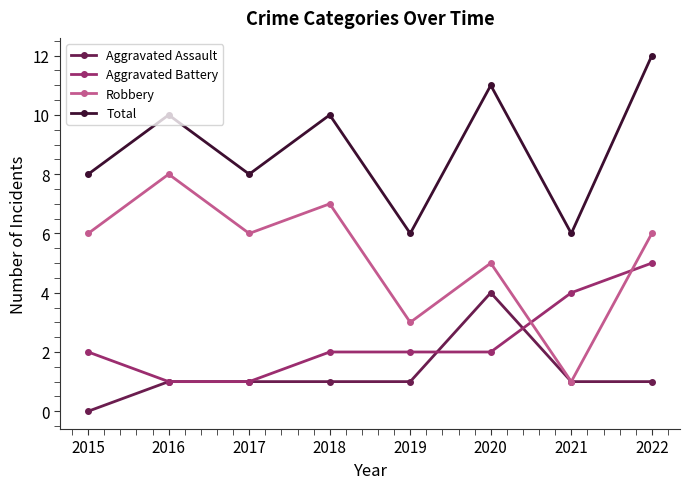

How many interior local valleys does the Total series have?

3